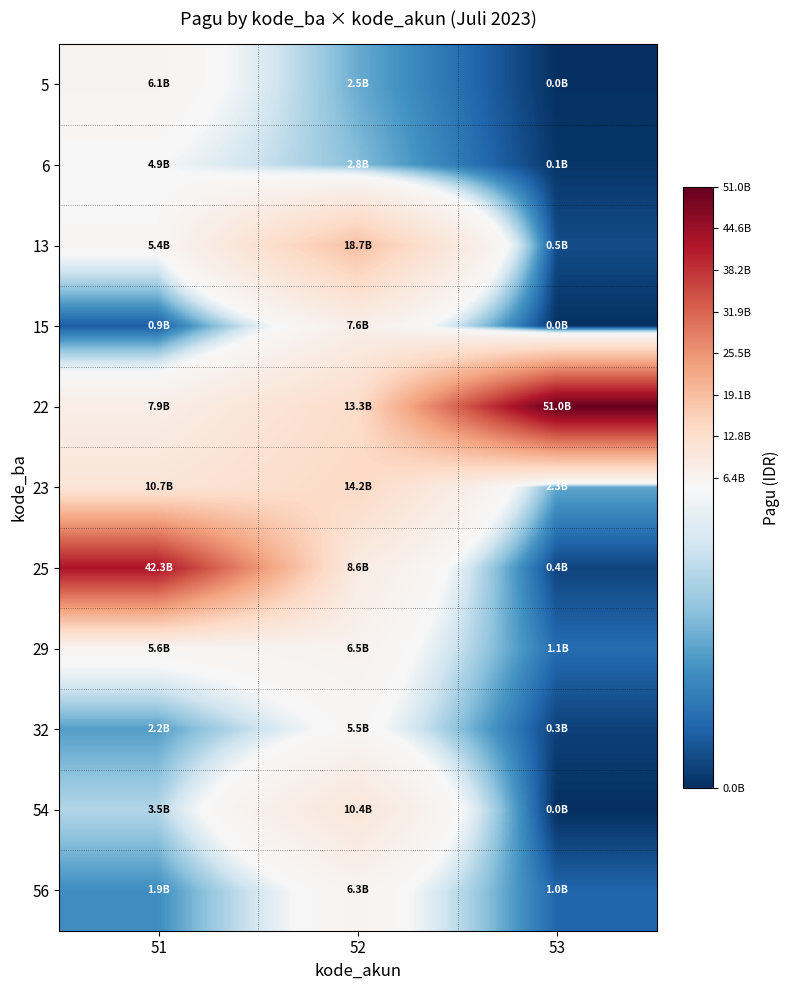

Reading left to right, extract all data points from this chart.

5: 51=6138446000	52=2457438000	53=28000000
6: 51=4899019000	52=2811771000	53=119200000
13: 51=5385359000	52=18703930000	53=528647000
15: 51=858299000	52=7638754000	53=28500000
22: 51=7869647000	52=13322106000	53=51000000000
23: 51=10736868000	52=14237963000	53=2335341000
25: 51=42349754000	52=8609170000	53=389305000
29: 51=5646971000	52=6509588000	53=1130227000
32: 51=2183225000	52=5529146000	53=325900000
54: 51=3451854000	52=10431221000	53=0
56: 51=1858128000	52=6265813000	53=1003736000